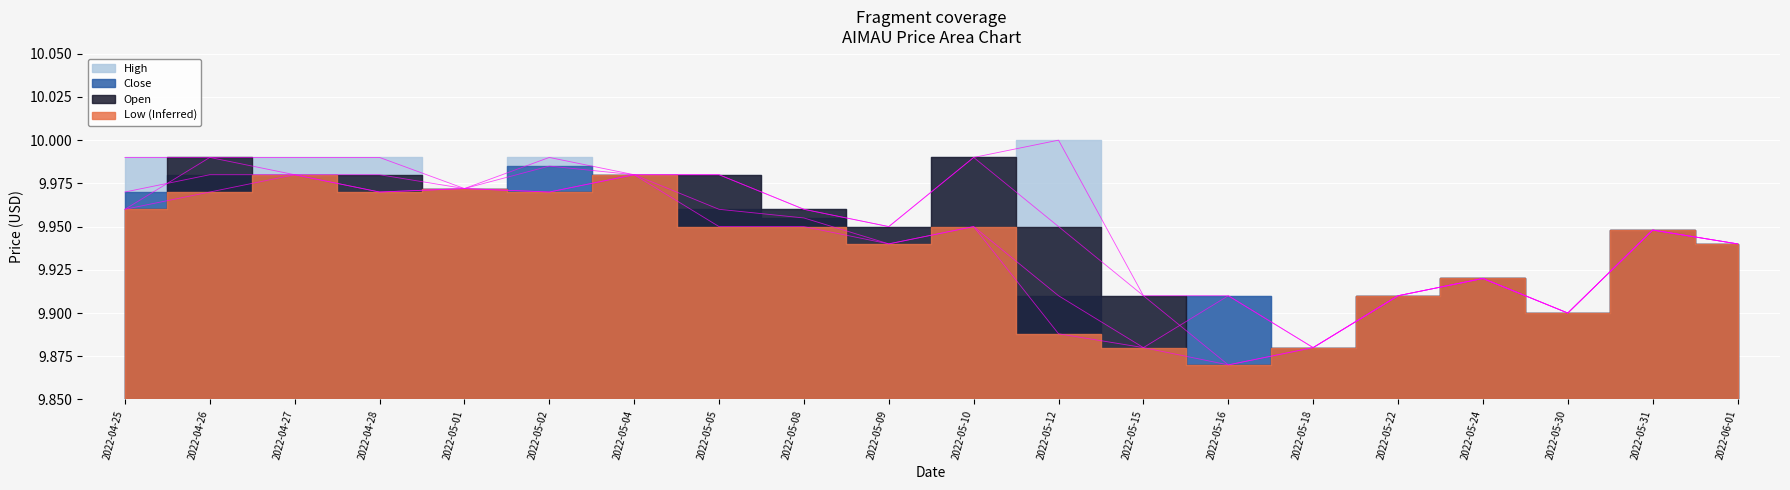

True or false: low has a value of 16.6 at 2022-05-30.

False